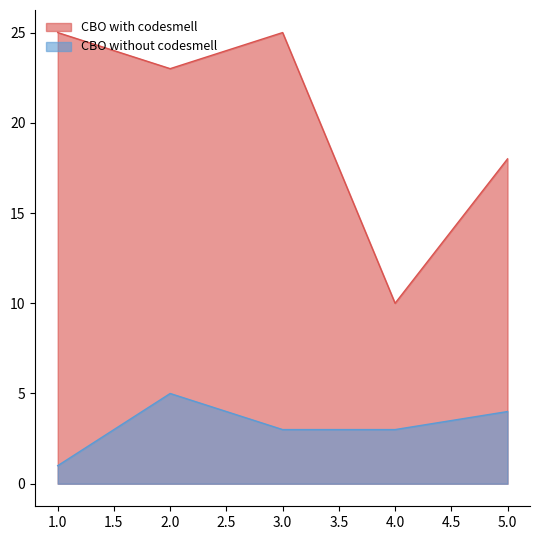

How many data points in CBO with codesmell are above 23?

2